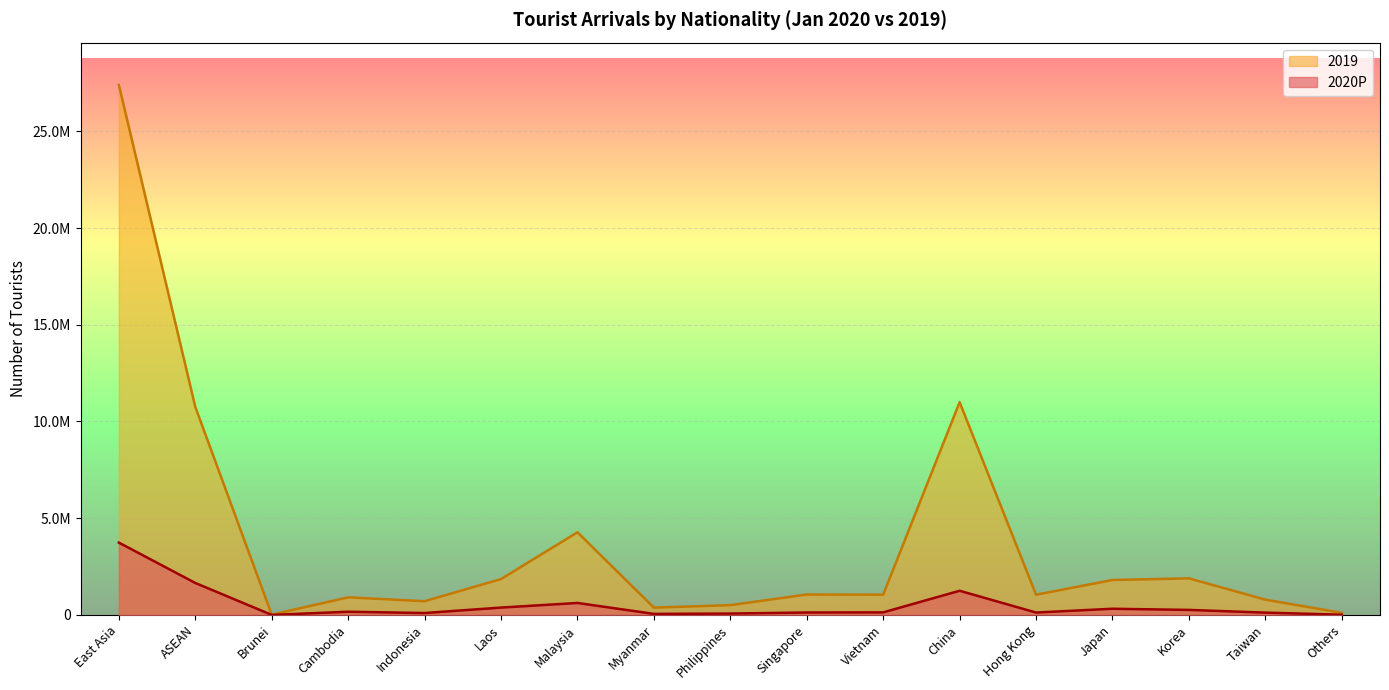

Does the chart display data point markers on the line(s)?

No